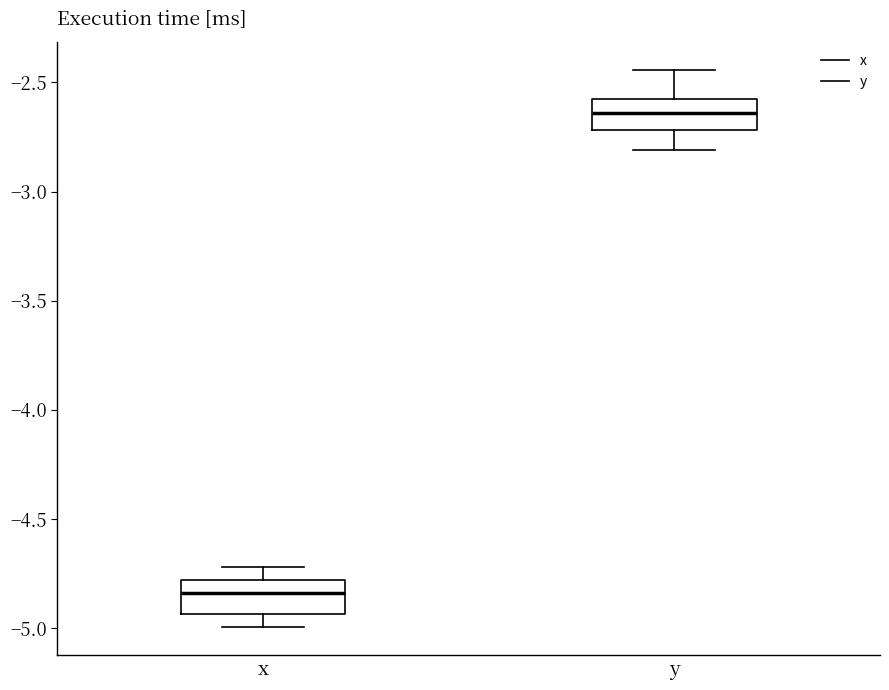

Reading left to right, read every box against the y-axis: the position of its median line, the range the box covers, and the ends of its whiskers. The values are not printed on the chart, so give them approximately, as read against the axis.

x: median -4.85, box -4.95 to -4.80, whiskers -5.00 to -4.70
y: median -2.65, box -2.70 to -2.60, whiskers -2.80 to -2.45